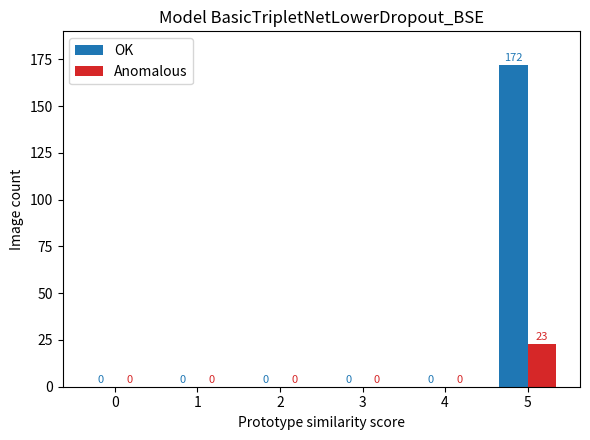

What is the sum of the OK values at 5 and 0?

172